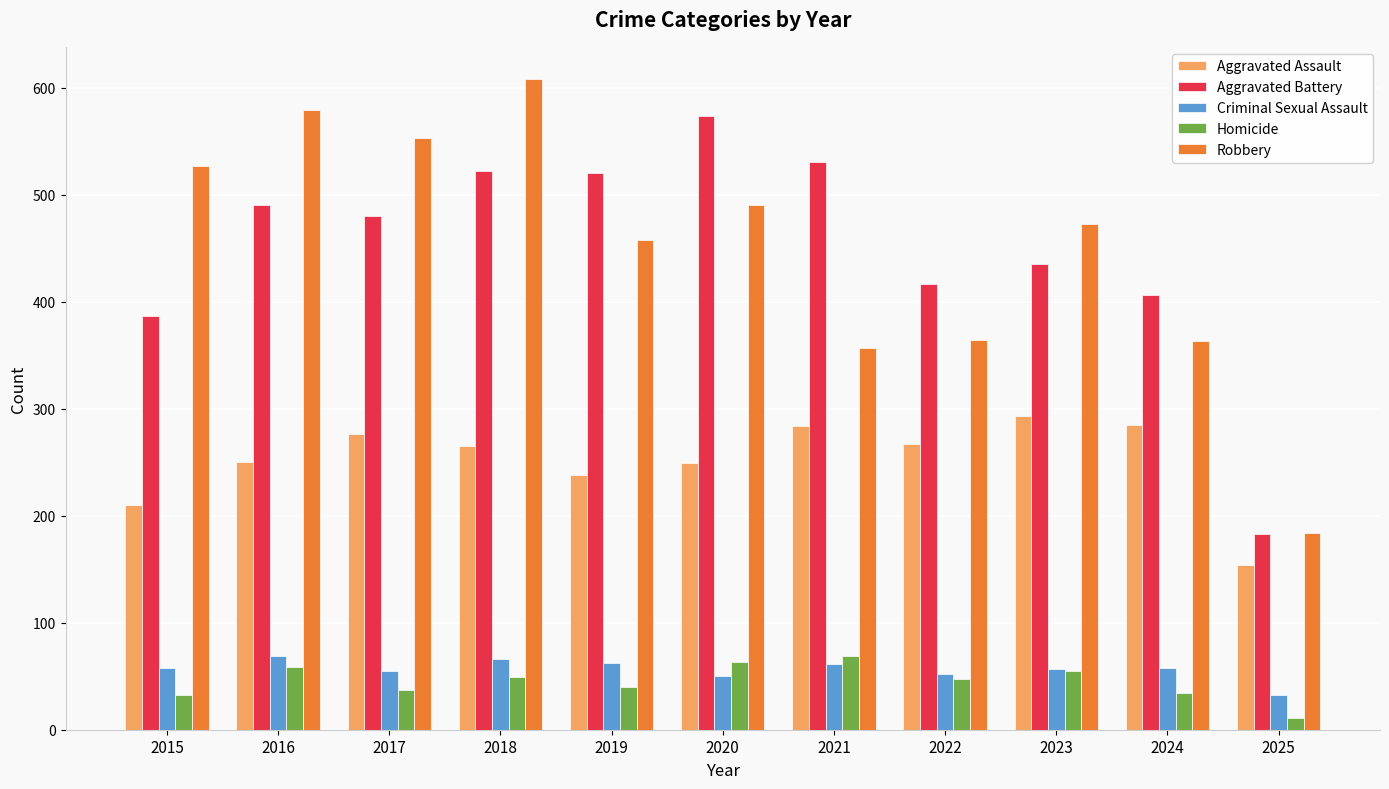

What is the value of the Aggravated Assault bar at the 7th from the left?

284